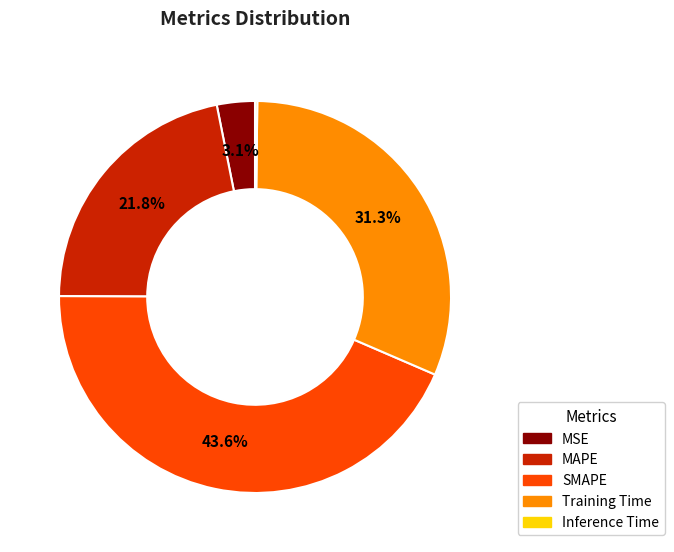

Which category has the biggest portion of the pie?

SMAPE